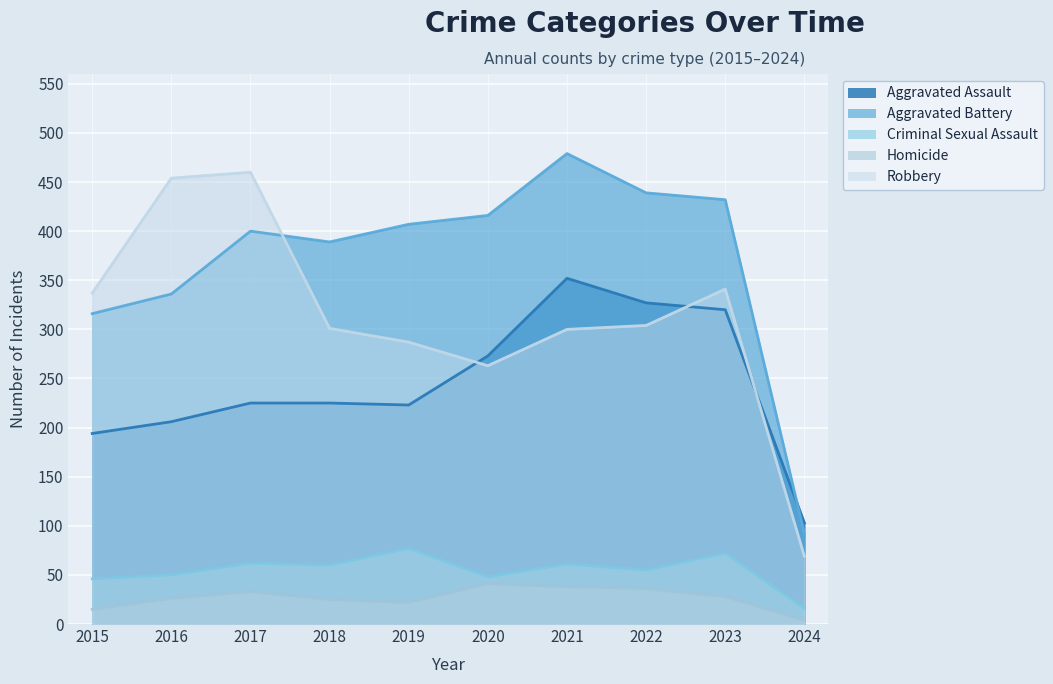

What is the minimum value shown in the chart?

4